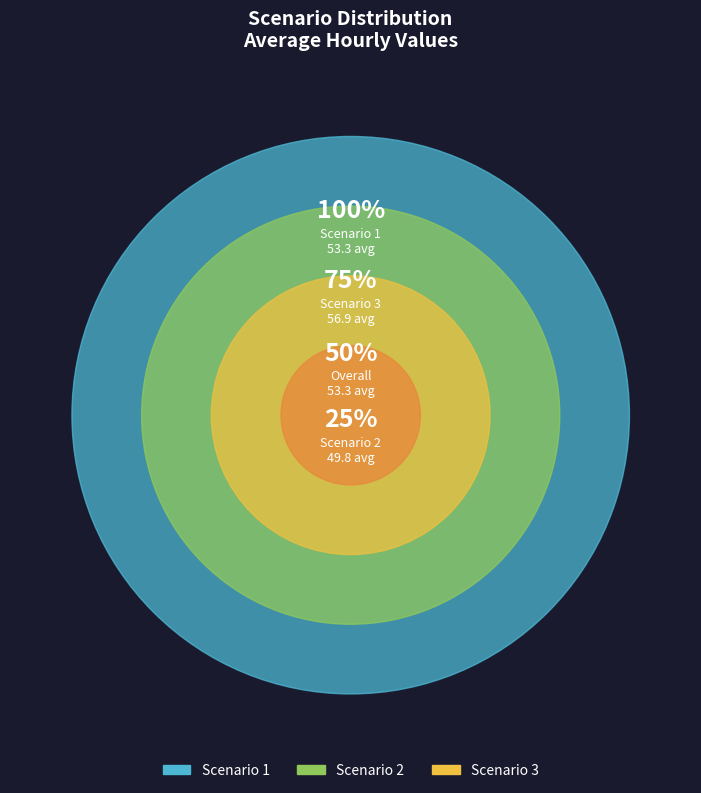

Rank the categories by value from lowest to highest.

Scenario 2, Scenario 1, Scenario 3